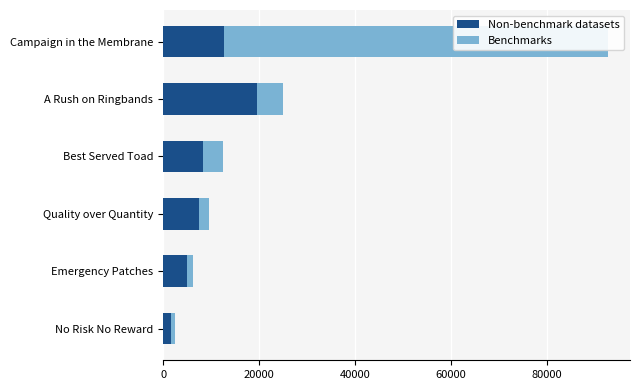

Which series changed the most between No Risk No Reward and Best Served Toad?

Non-benchmark datasets